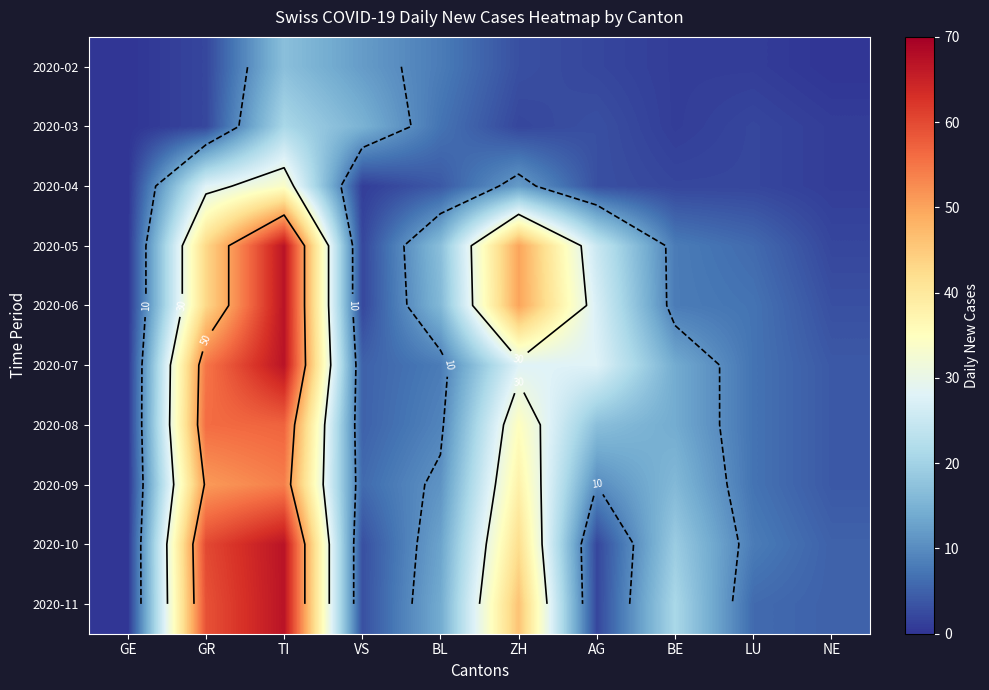

Between GR and LU, which is larger?

GR